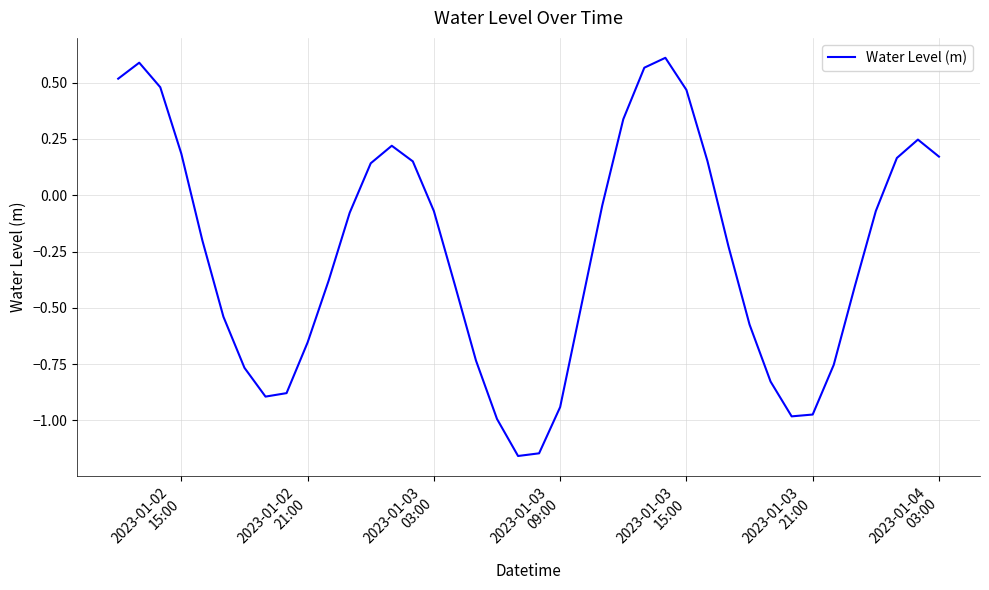

What is the average value?

-0.3